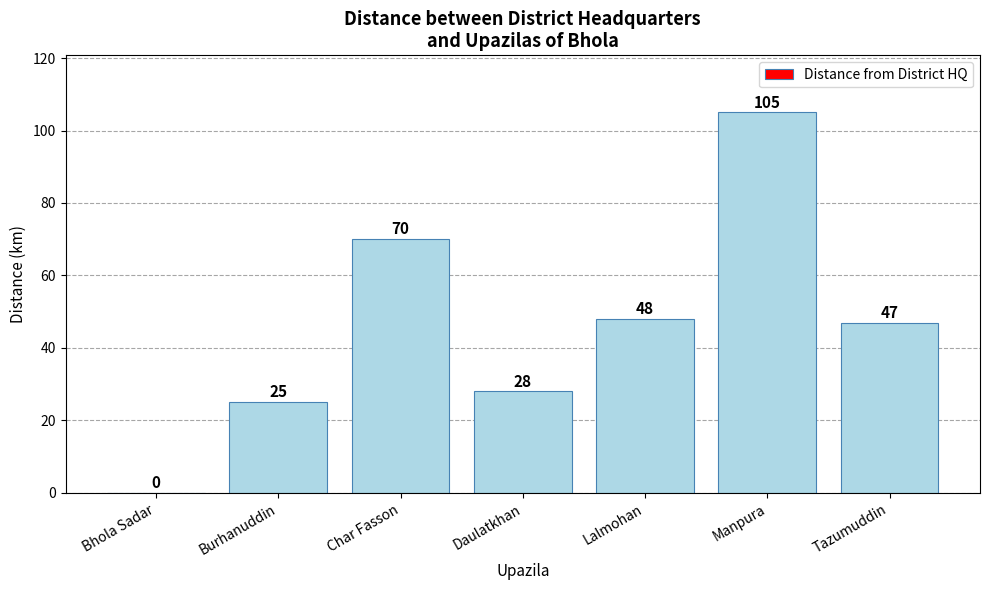

What is the sum of the values at Bhola Sadar and Tazumuddin?

47